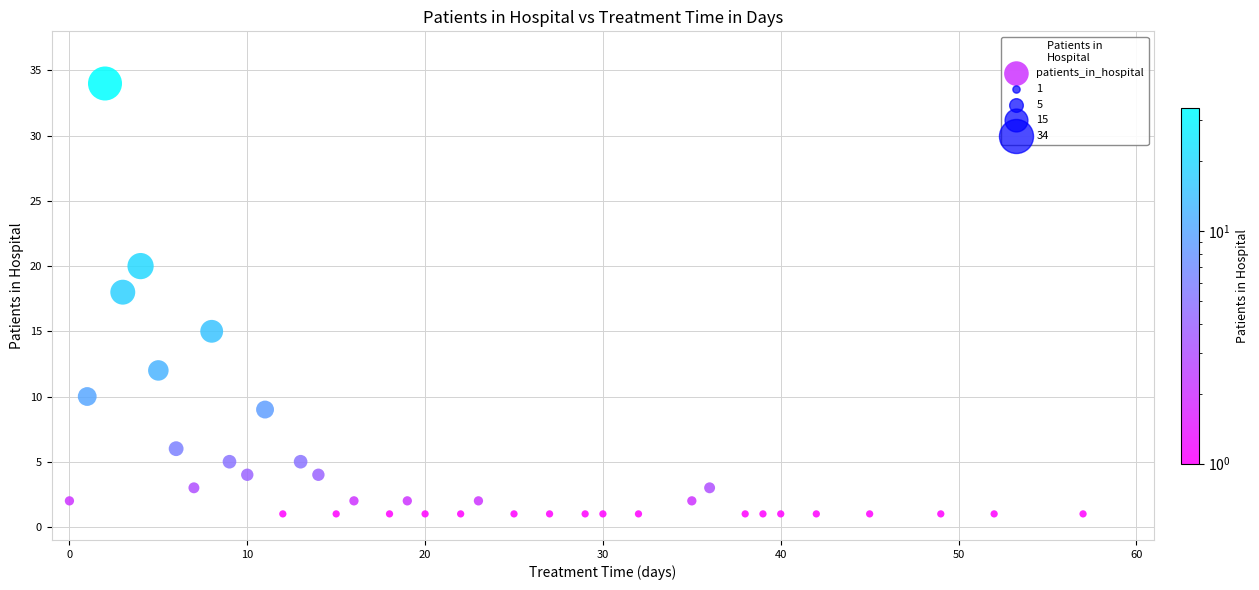

What is the range of X values (max minus min)?

57